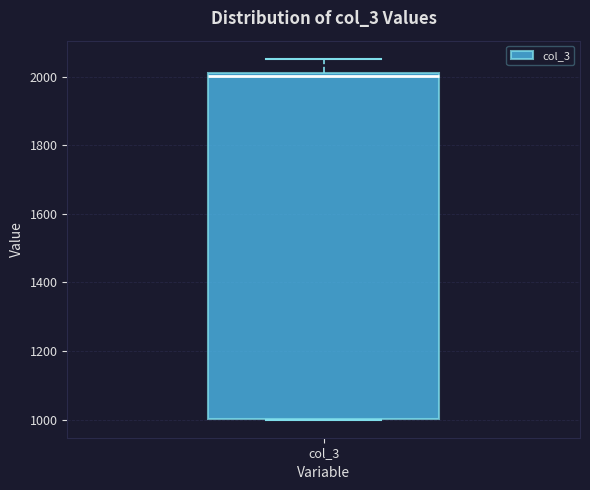

Where is the lower edge of the box for col_3 on the y-axis? The values are not printed on the chart, so give them approximately, as read against the axis.

1000